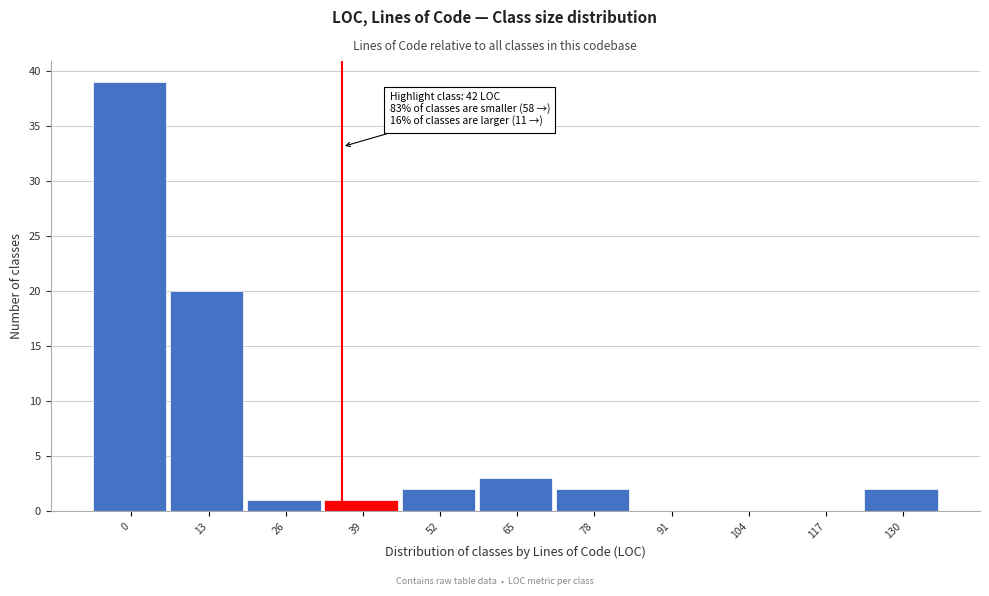

Reading right to left, what are all the values shown in this chart?

130=2	117=0	104=0	91=0	78=2	65=3	52=2	39=1	26=1	13=20	0=39